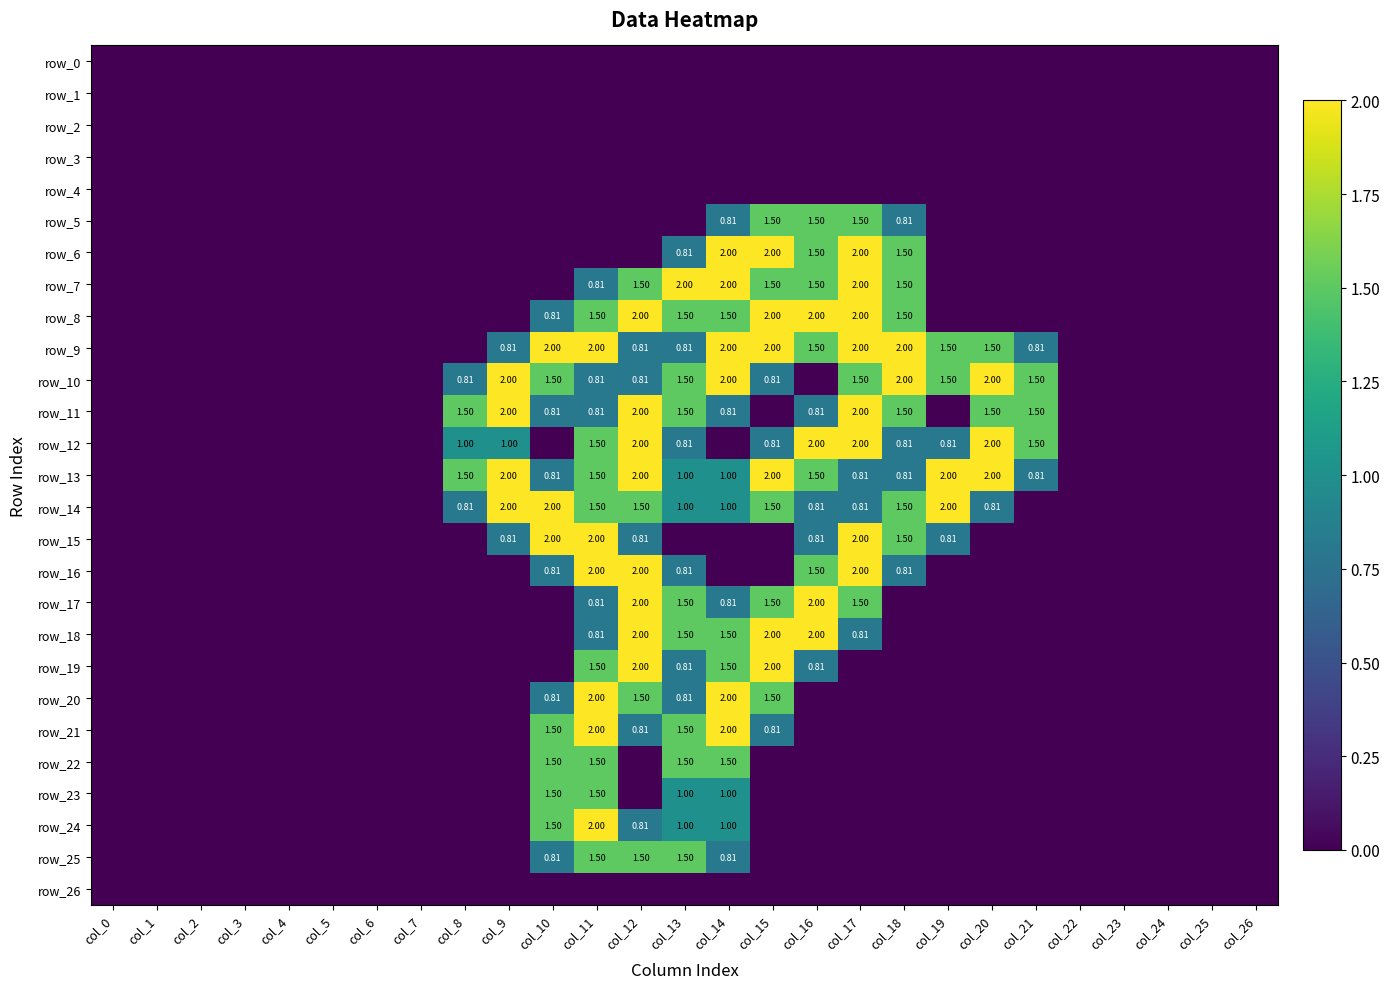

How many series are shown in this chart?

27